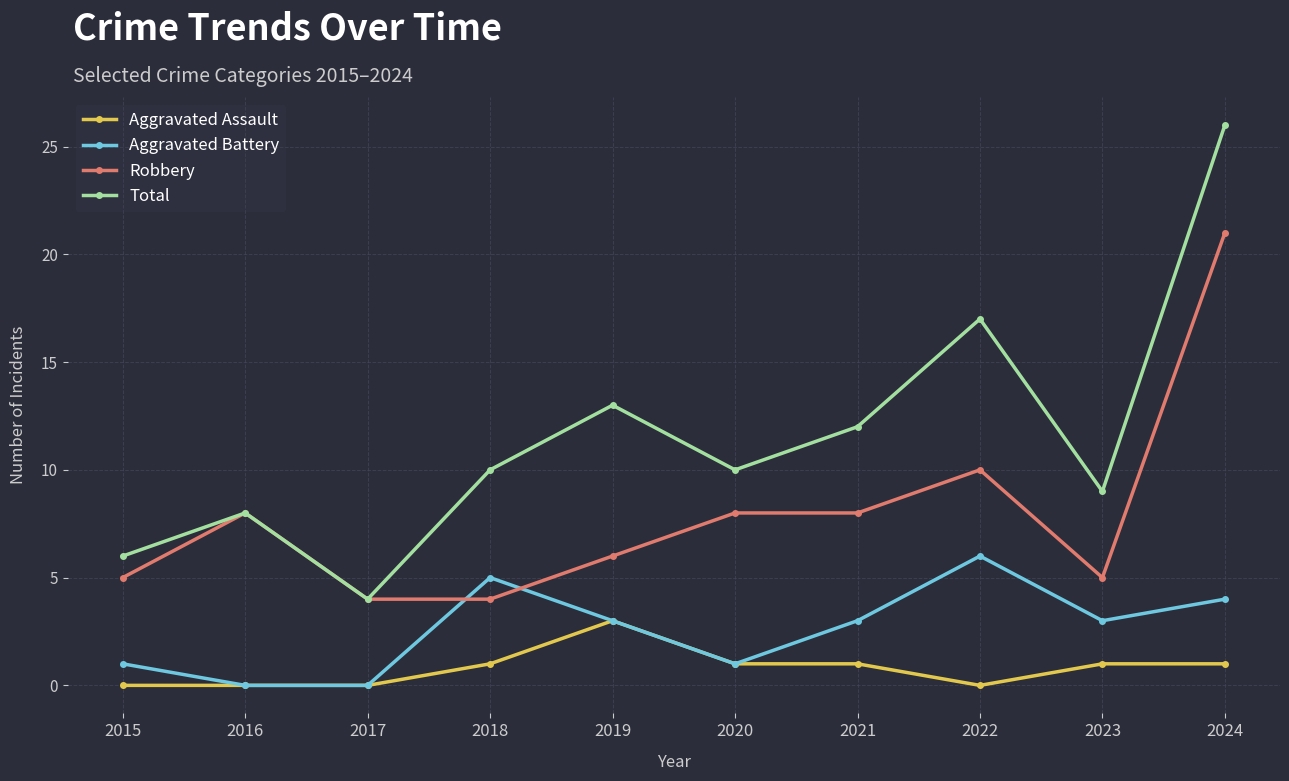

At which category is the sum across all series the highest?

2024